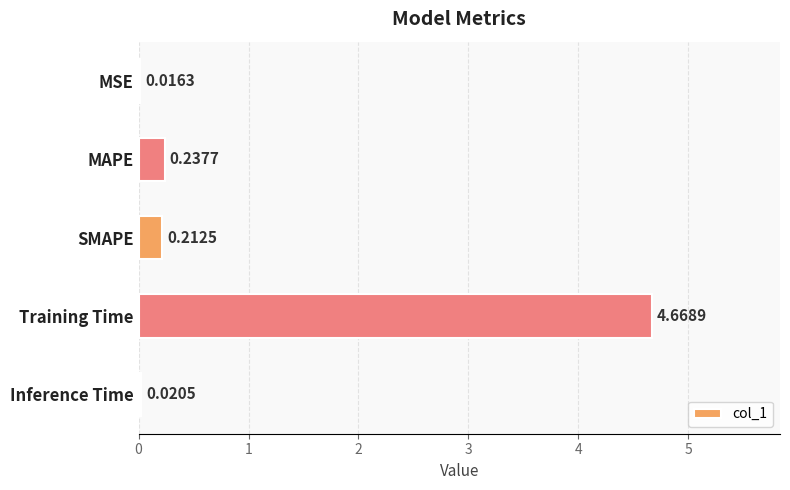

What is the average value?

1.0